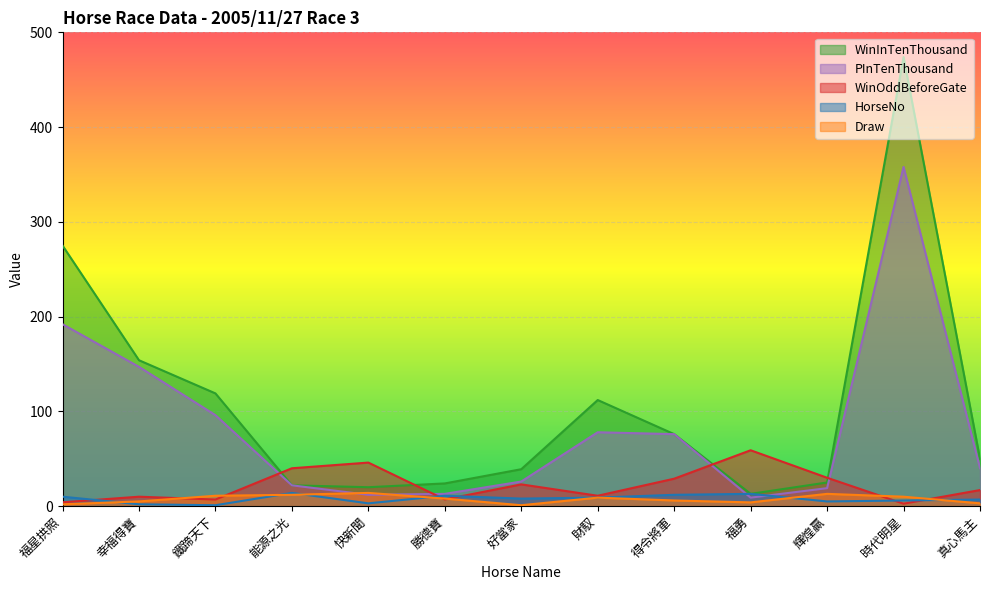

List the series in order of their peak value, lowest first.

HorseNo, Draw, WinOddBeforeGate, PInTenThousand, WinInTenThousand